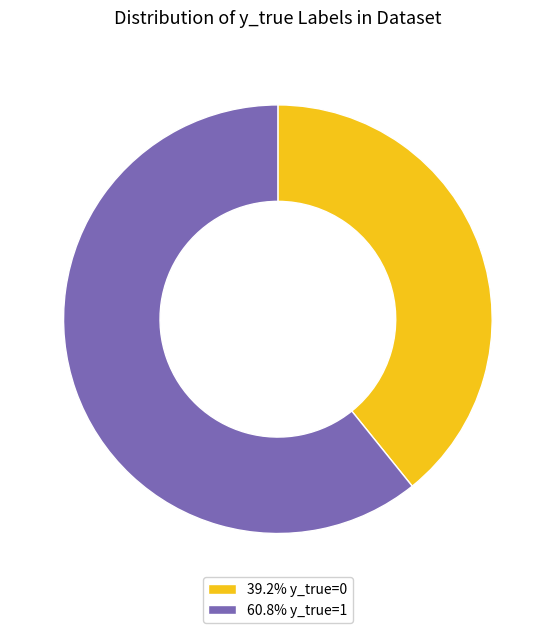

Do 60.8% y_true=1 and 39.2% y_true=0 together represent more than half of the pie?

Yes